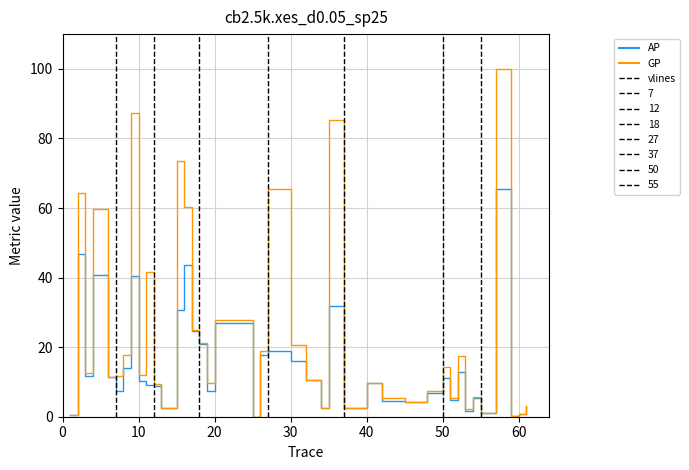

Which series has the widest spread of values?

GP